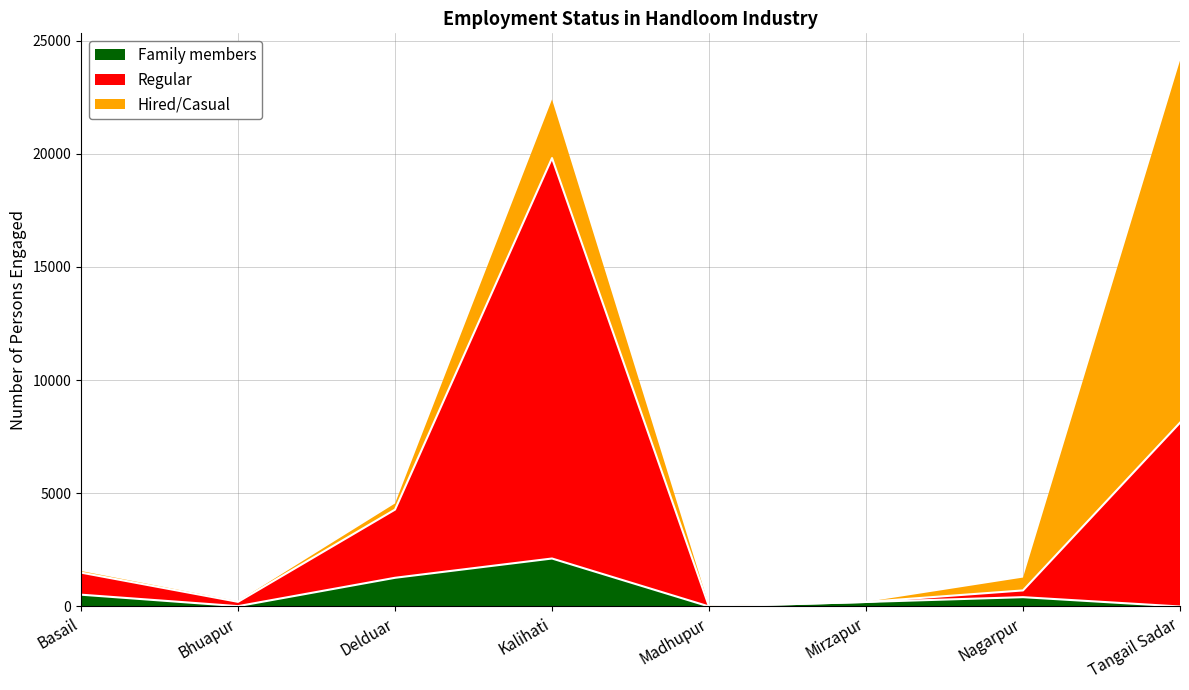

What is the maximum value for Family members?

2120